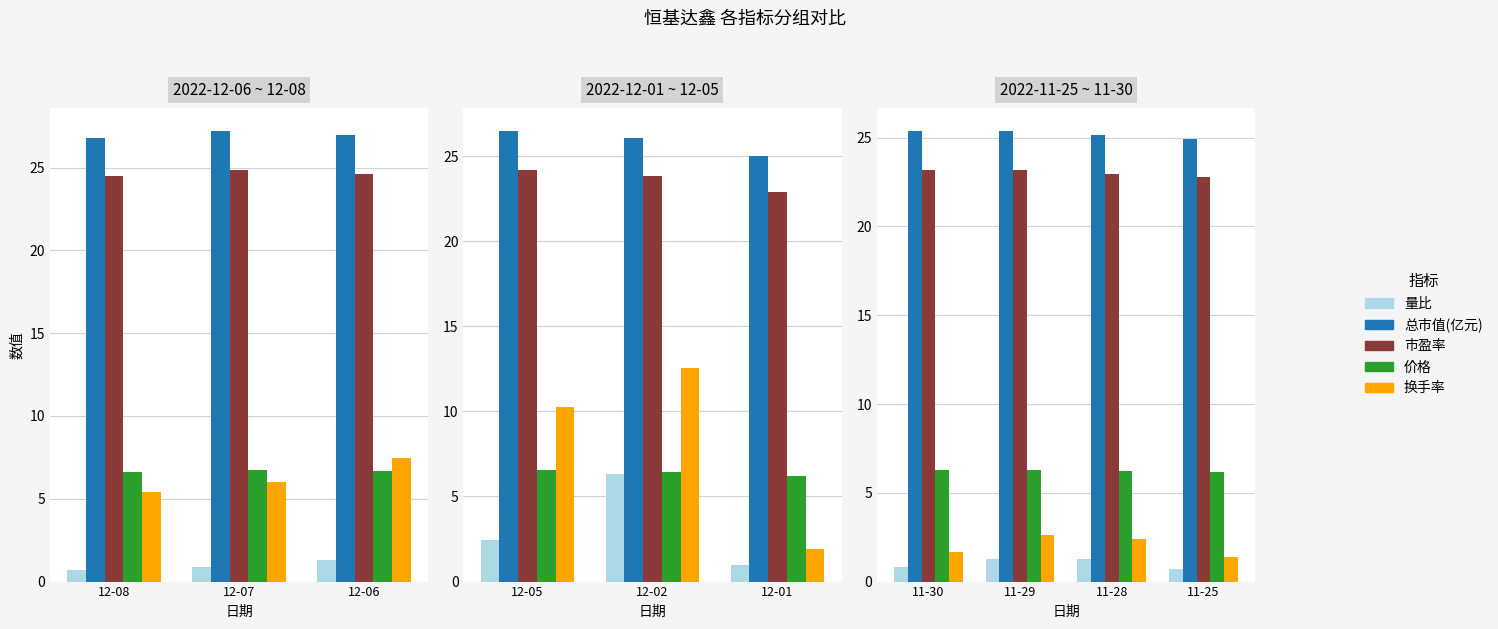

Are the bars horizontal?

No